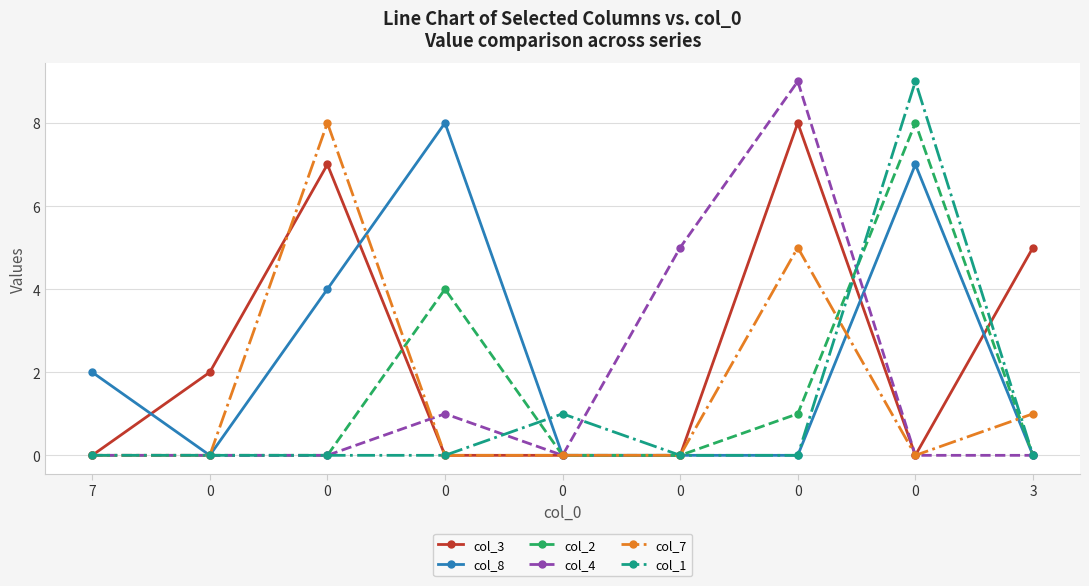

Is the value of col_7 at 0 greater than the value of col_3 at 0?

No